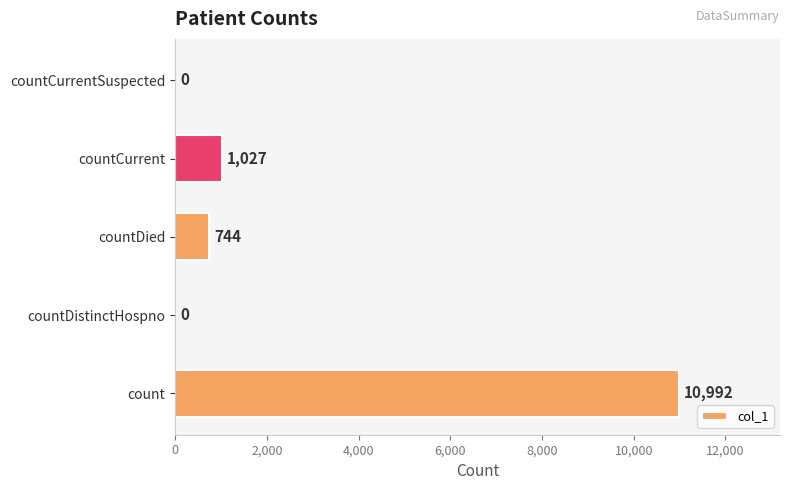

How many values are above zero?

3